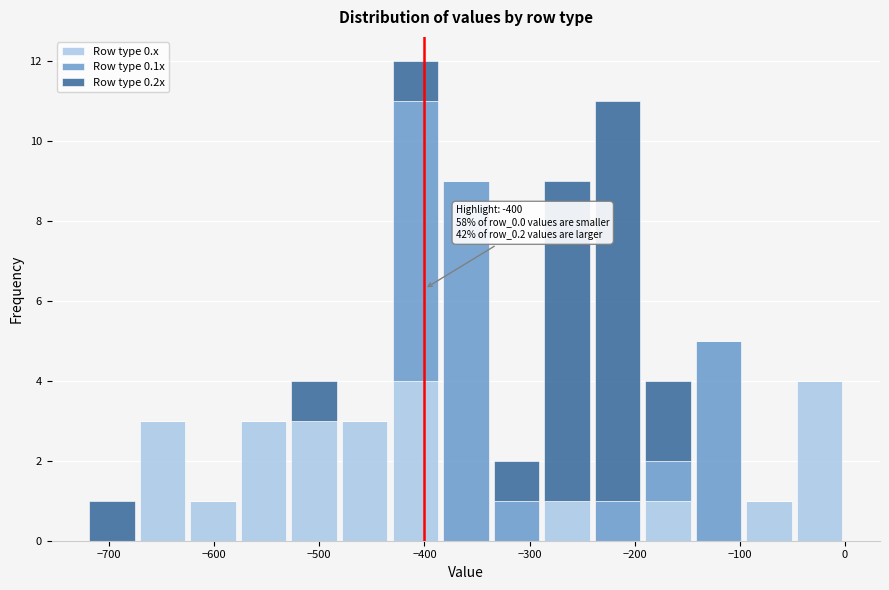

Which range on the x-axis has the tallest stacked bar (by total height)?

-430 to -380